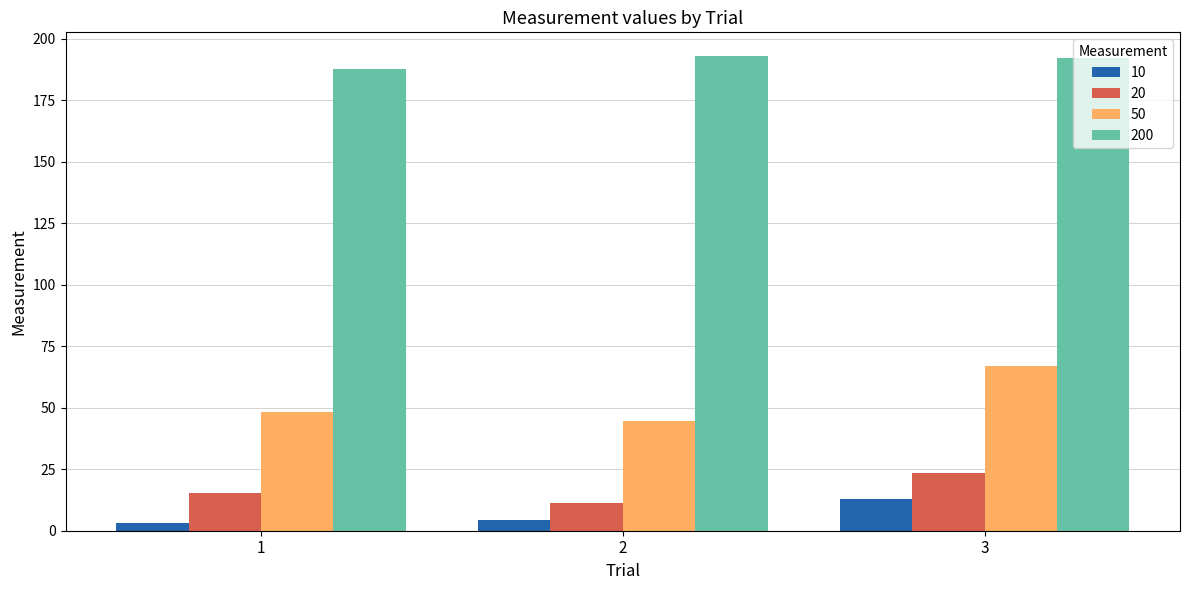

What is the greatest value displayed?

193.0